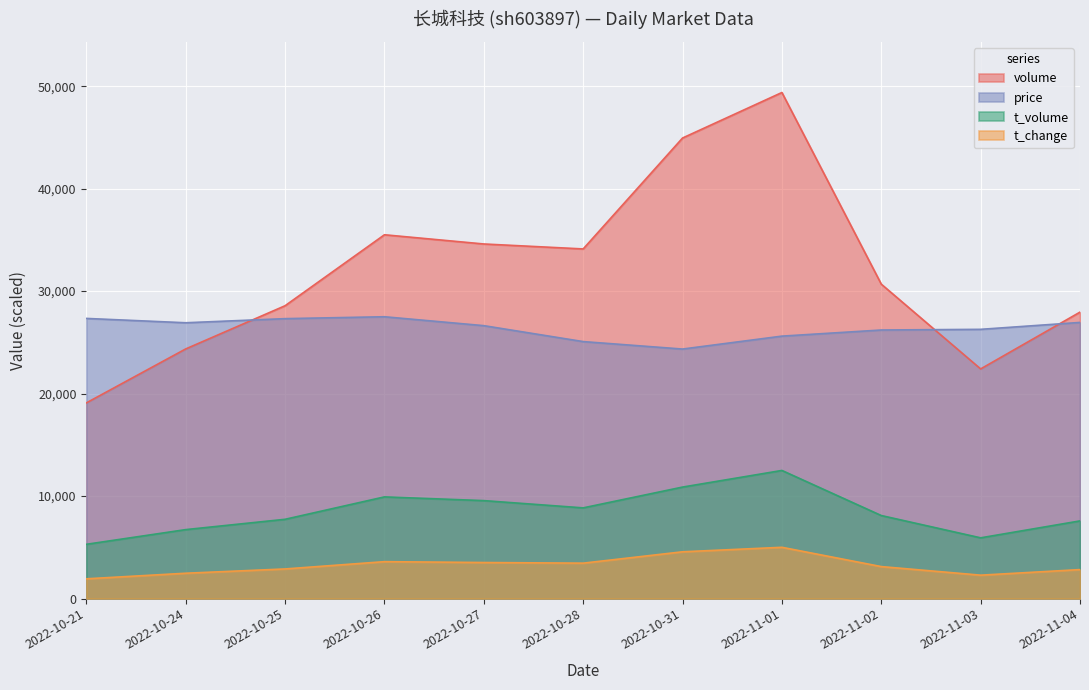

At which category does price reach its first local valley?

2022-10-24